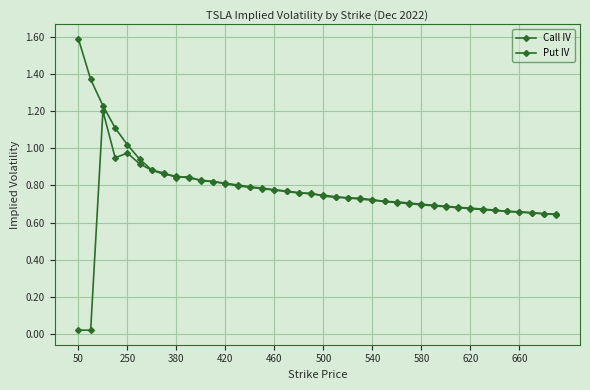

How many data points does each series have?

40